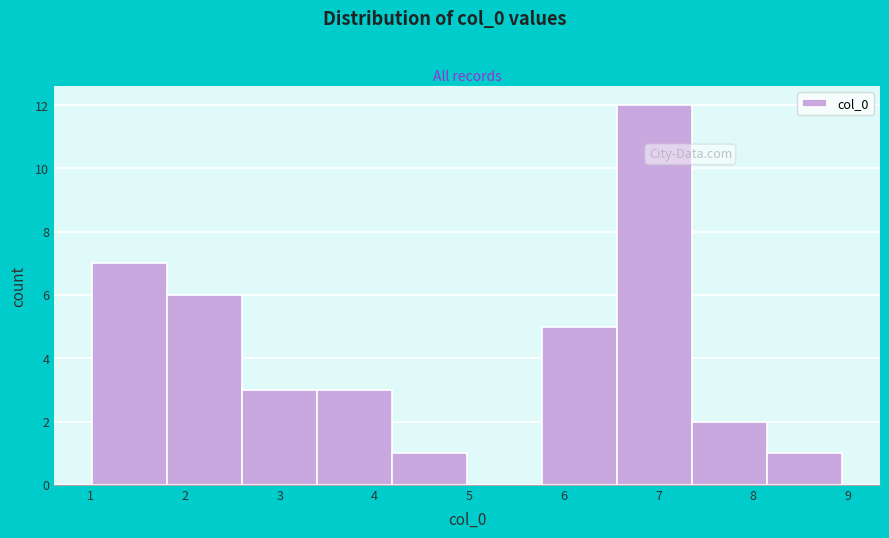

Reading left to right, transcribe this chart: for each bar, give the range it covers on the x-axis and its height. Neither the bar edges nor the heights are printed on the chart, so give them approximately, as read against the axes.

1.0 to 1.8: 7
1.8 to 2.6: 6
2.6 to 3.4: 3
3.4 to 4.2: 3
4.2 to 5.0: 1
5.0 to 5.8: 0
5.8 to 6.6: 5
6.6 to 7.4: 12
7.4 to 8.2: 2
8.2 to 8.9: 1